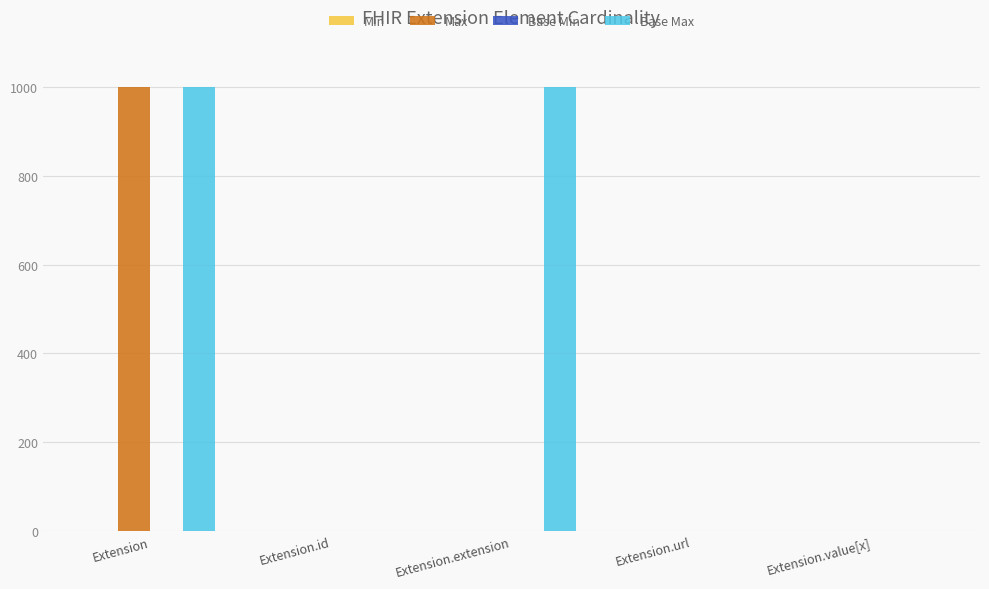

Which category has the highest value in the Max series?

Extension